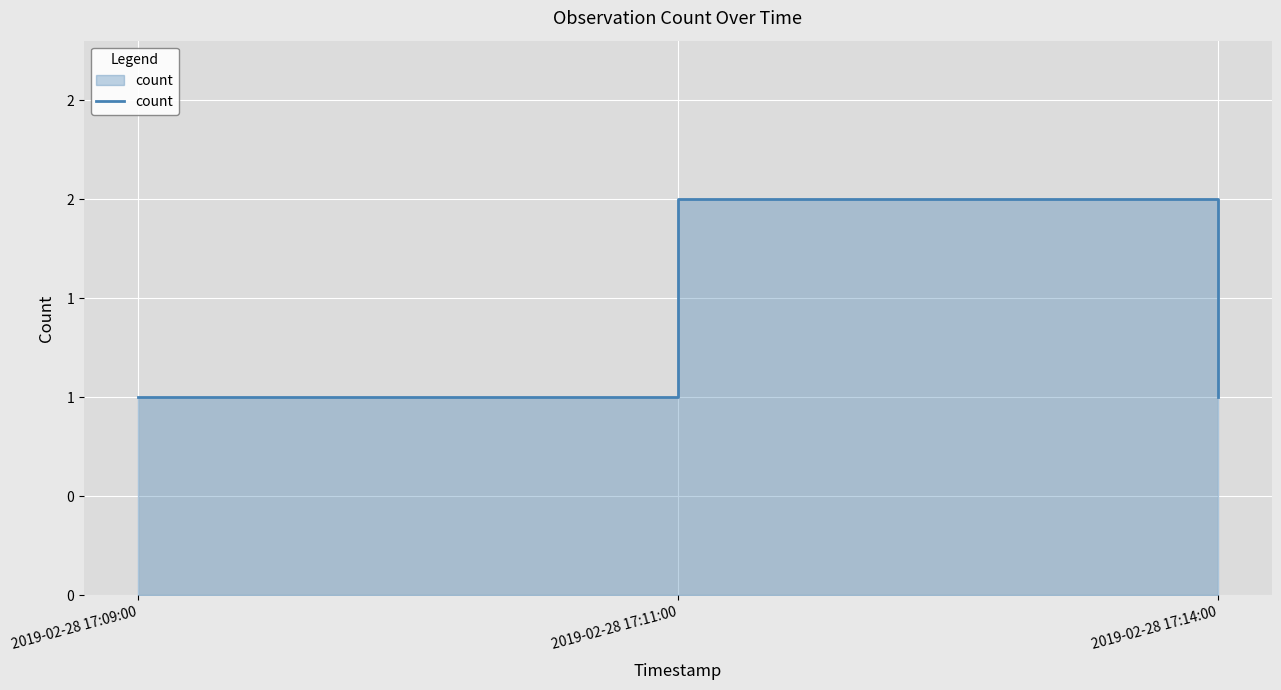

Is it true that the value at 2019-02-28 17:14:00 is 0?

False